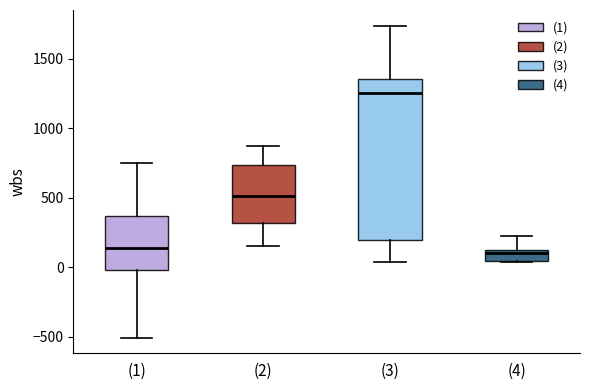

Reading left to right, read every box against the y-axis: the position of its median line, the range the box covers, and the ends of its whiskers. The values are not printed on the chart, so give them approximately, as read against the axis.

(1): median 150, box 0 to 350, whiskers -500 to 750
(2): median 500, box 300 to 750, whiskers 150 to 850
(3): median 1250, box 200 to 1350, whiskers 50 to 1750
(4): median 100 (just below the box's upper edge), box 50 to 100, whiskers 50 to 200